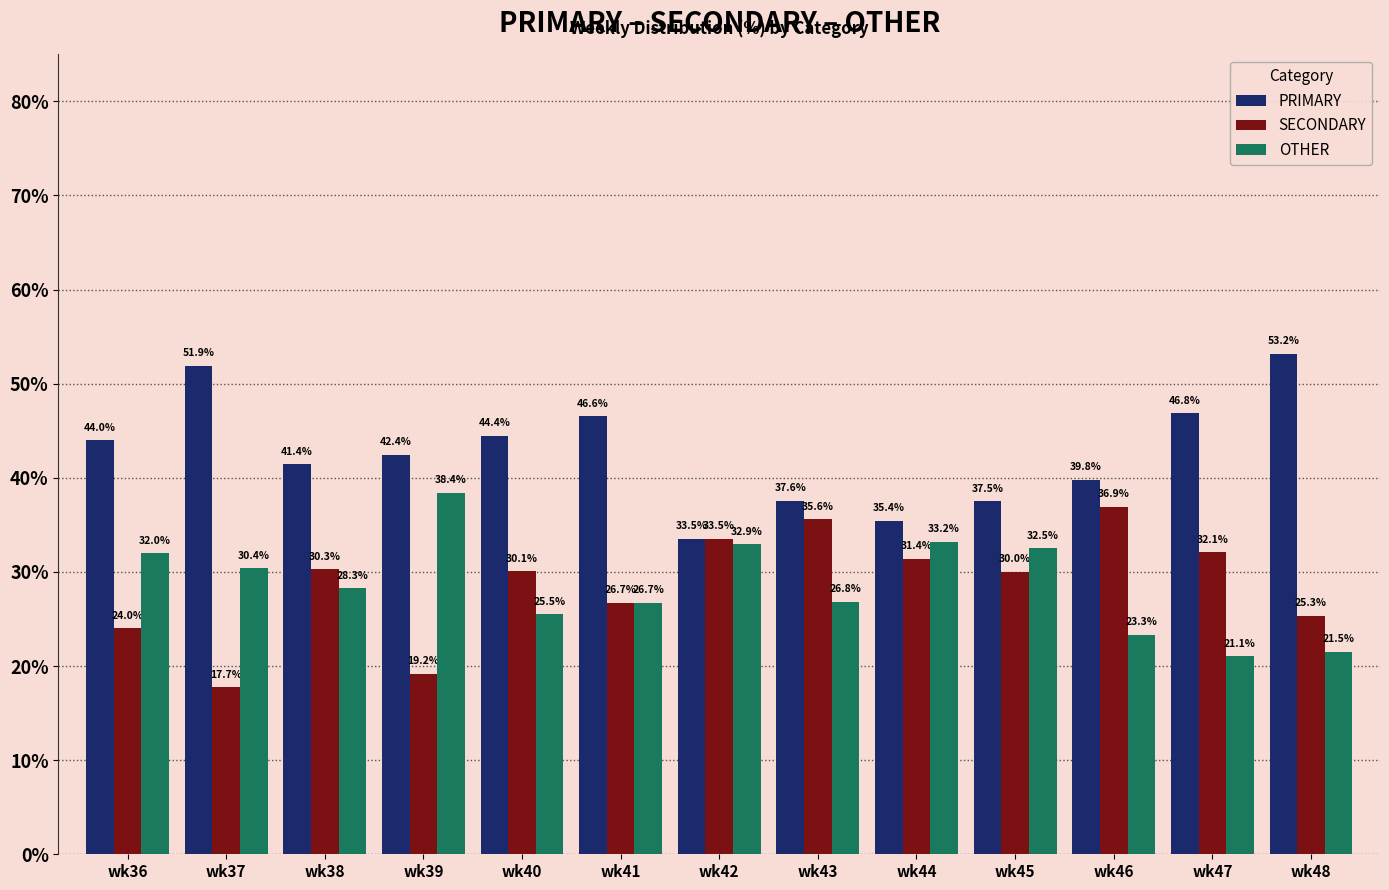

Which category has the lowest value in the SECONDARY series?

wk37